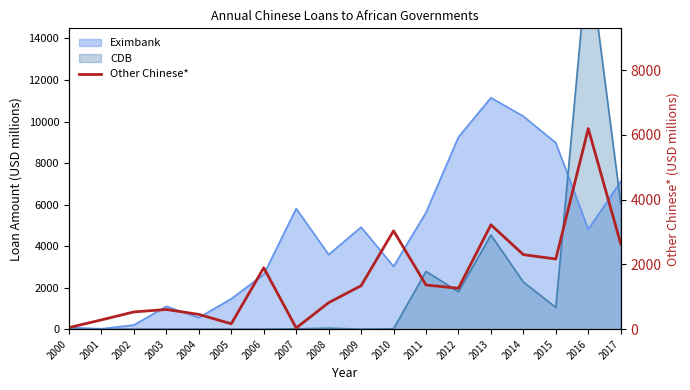

What is the sum of all values?

28395